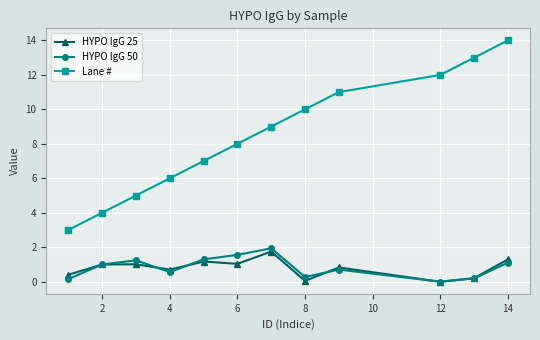

Which series has the largest total across all categories?

Lane #